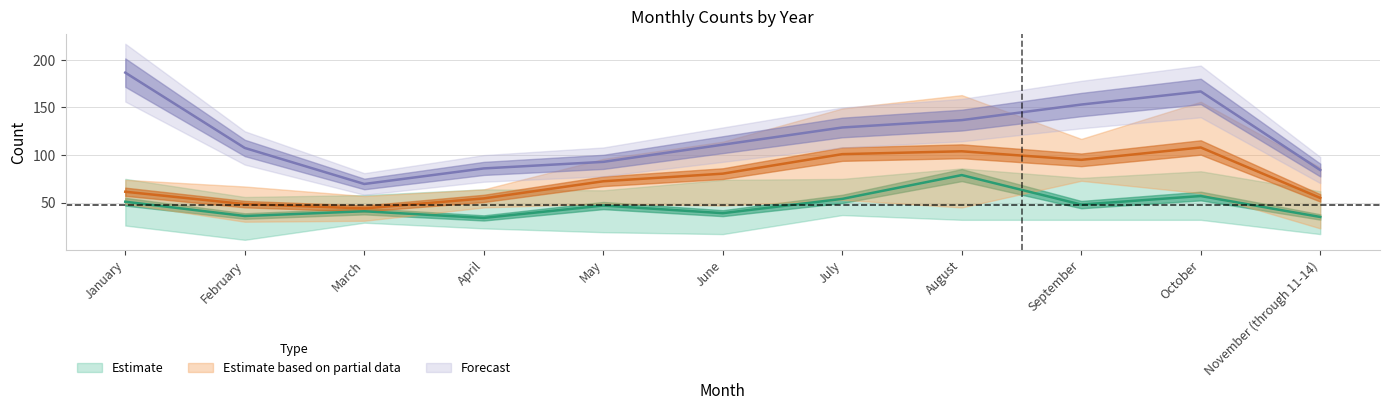

How many interior local valleys does the 2017 series have?

3